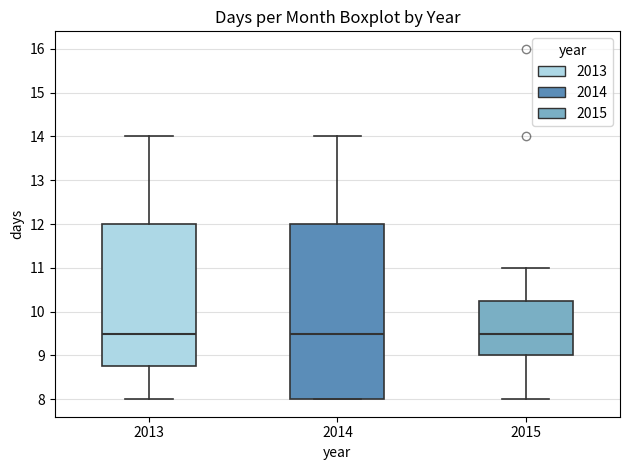

Which box is the tallest, from its lower edge to its upper edge?

2014